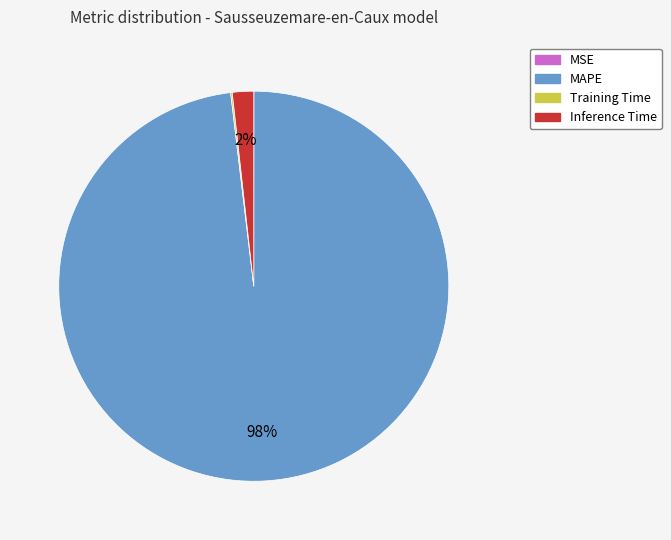

Combined, do Inference Time and MAPE account for over 50%?

Yes